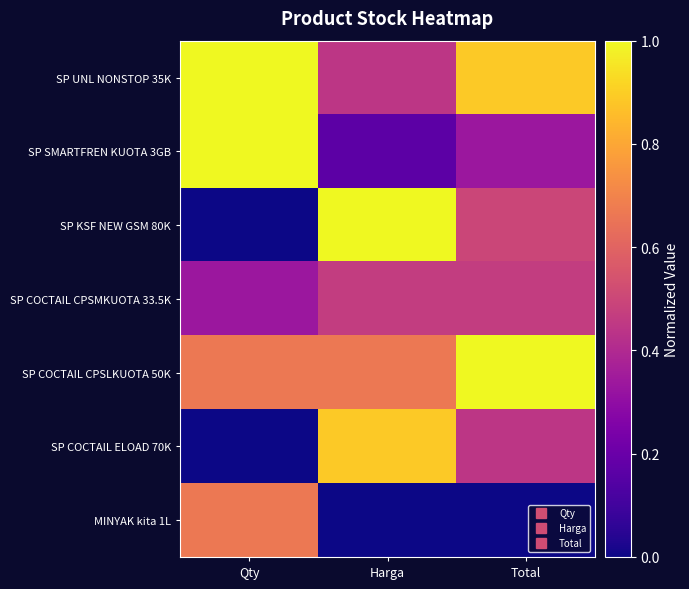

How many categories are shown in the chart?

3